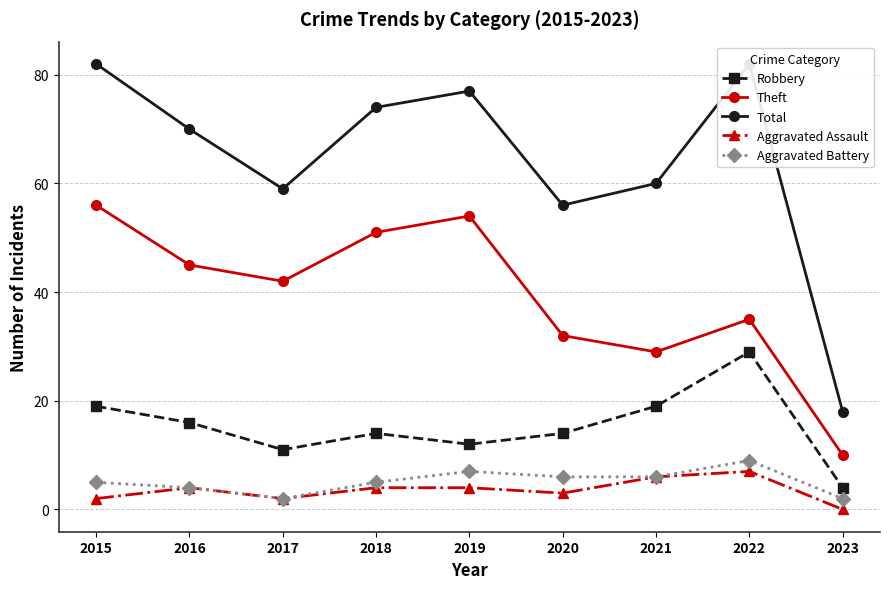

Rank the categories by Aggravated Battery value from highest to lowest.

2022, 2019, 2020, 2021, 2015, 2018, 2016, 2017, 2023